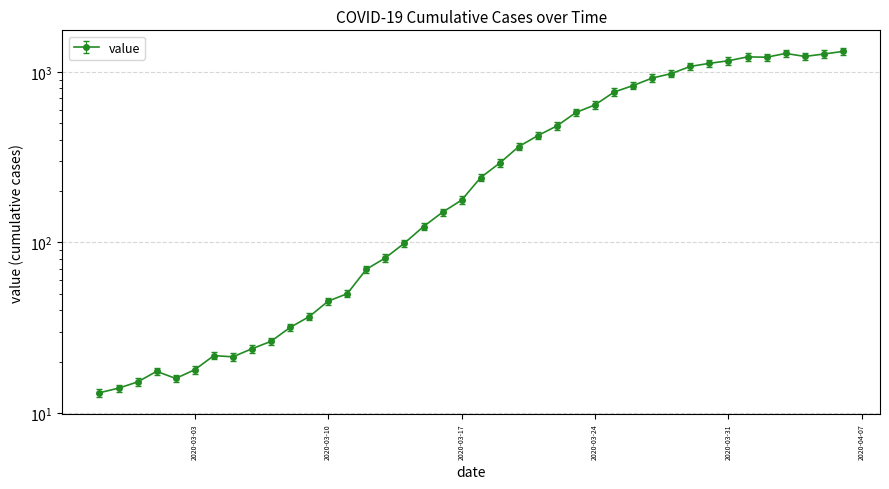

What position from the left is 2020-03-03?

6